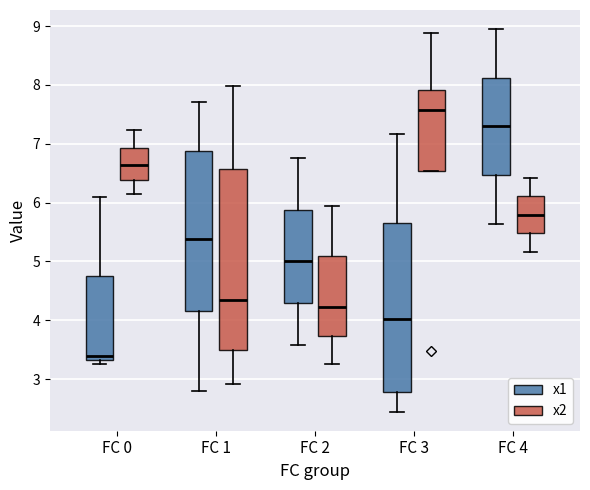

Where does the upper whisker of the box for FC 4 (x1) end on the y-axis? The values are not printed on the chart, so give them approximately, as read against the axis.

8.9